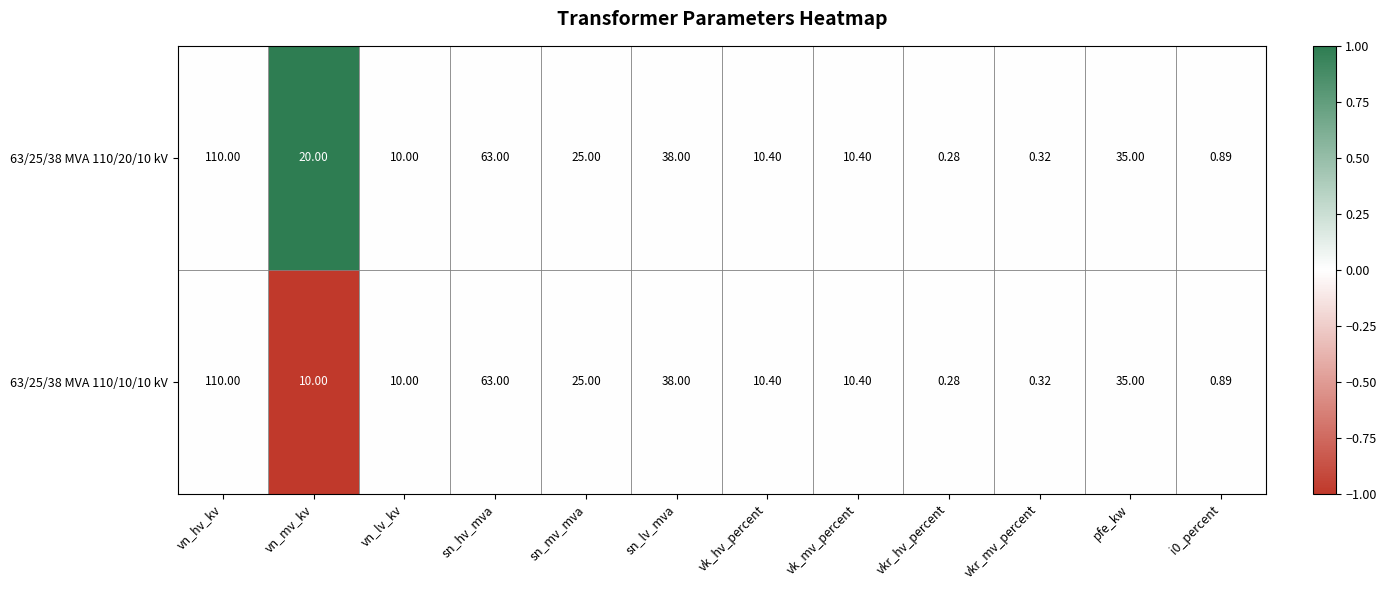

Is the value of 63/25/38 MVA 110/10/10 kV at vn_hv_kv greater than the value of 63/25/38 MVA 110/20/10 kV at sn_mv_mva?

Yes